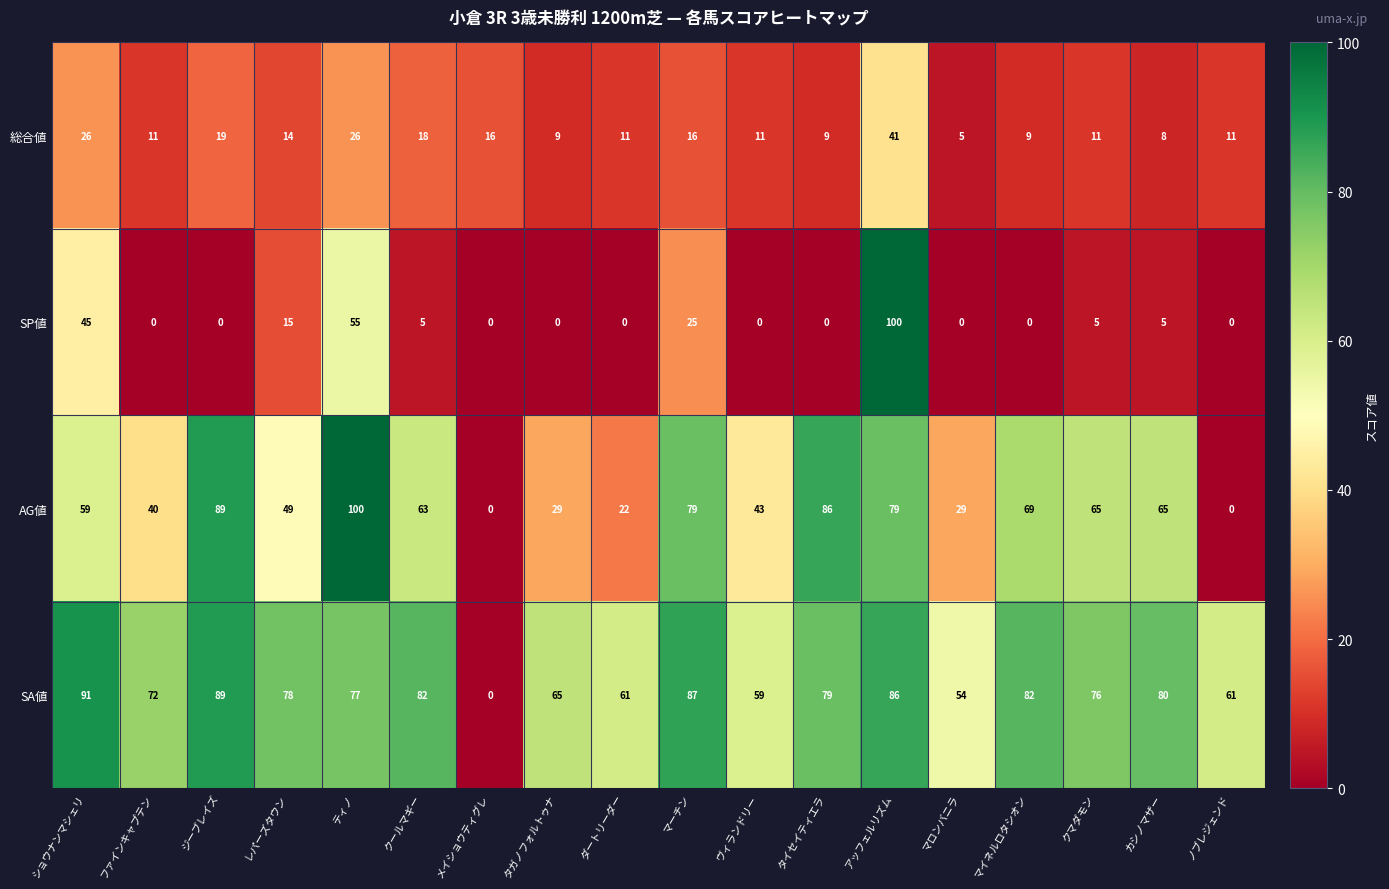

The value of 総合値 at ヴィランドリー is 15. True or false?

False